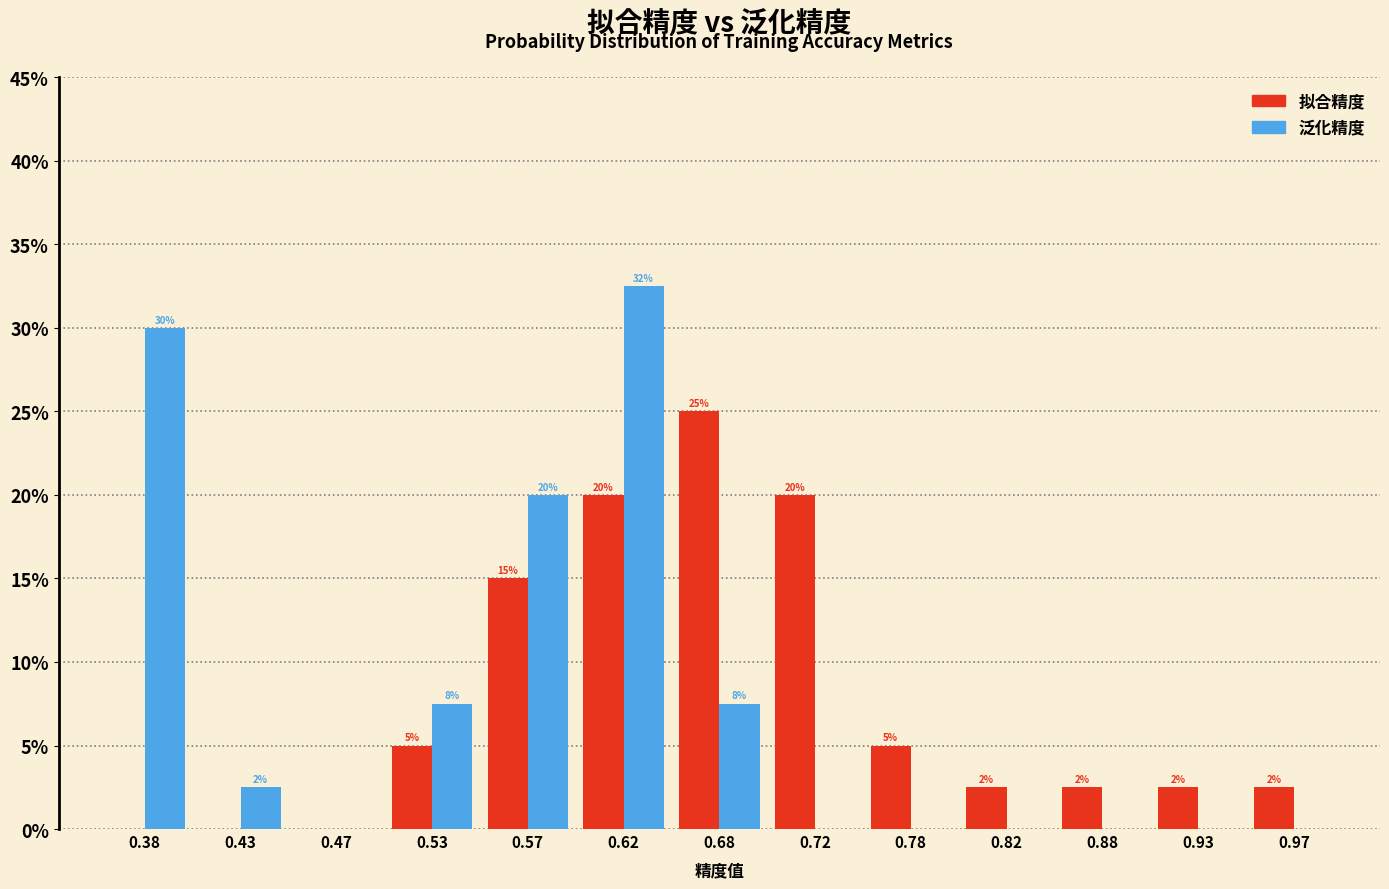

In the 拟合精度 series, which range on the x-axis has the tallest bar?

0.65 to 0.70